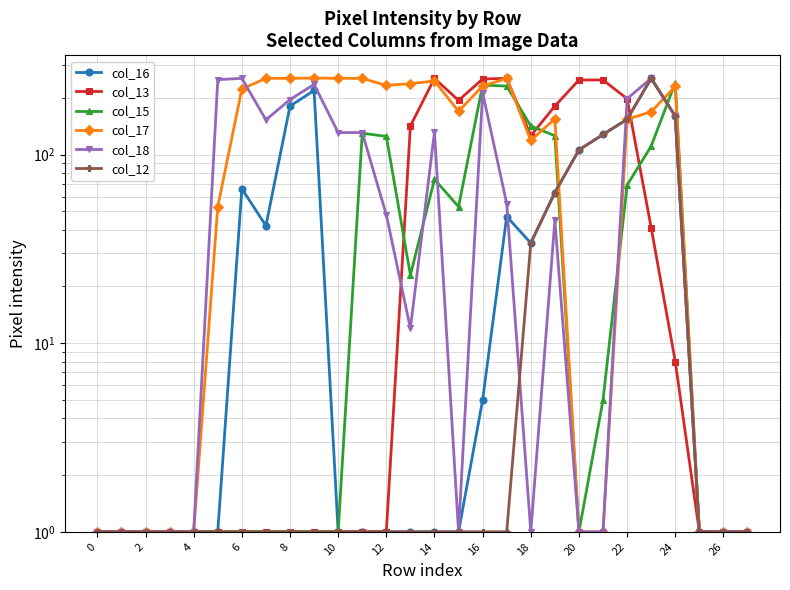

At how many categories does at least one series exceed 25?

20